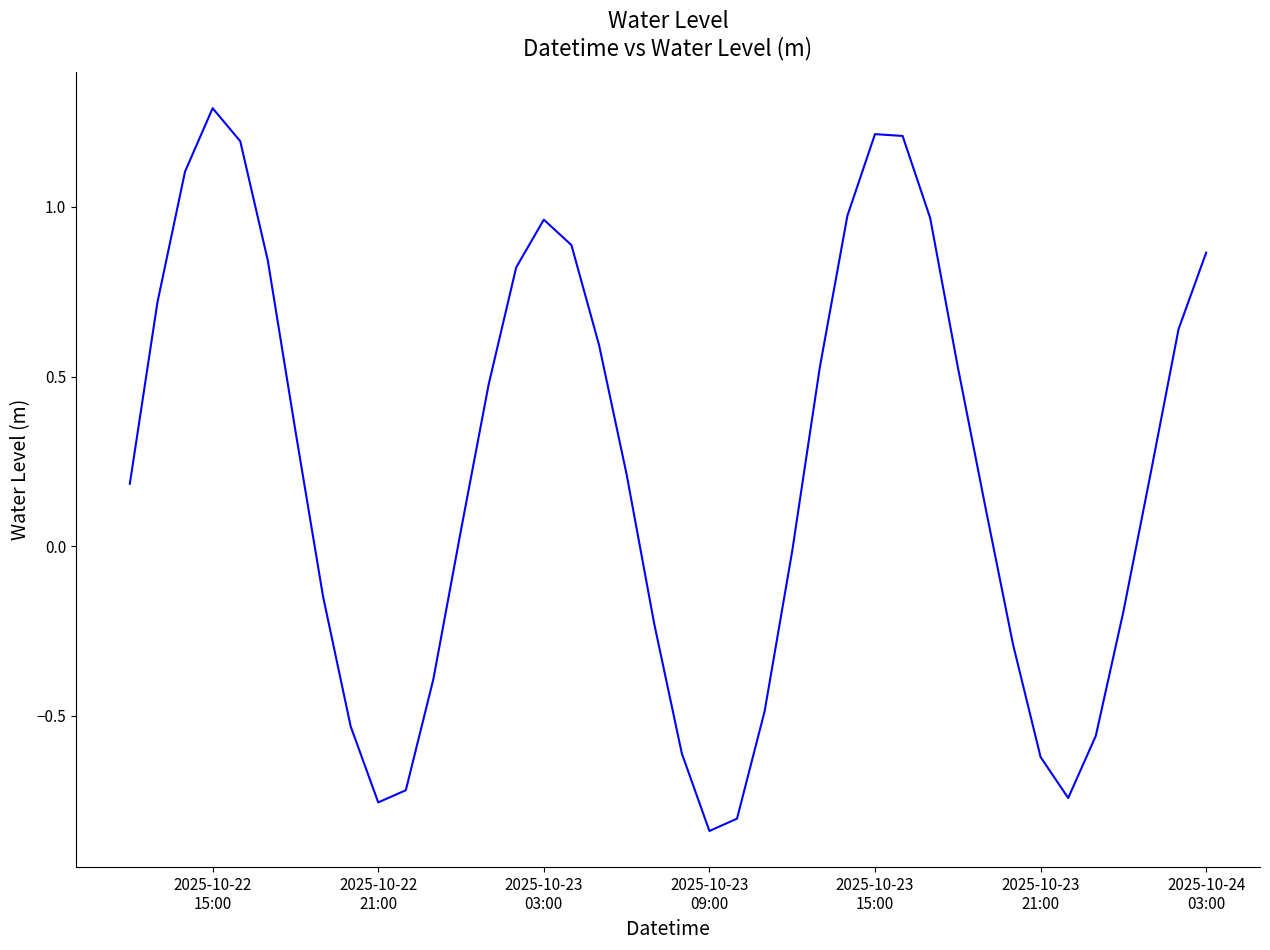

What is the sum of all values?

9.0